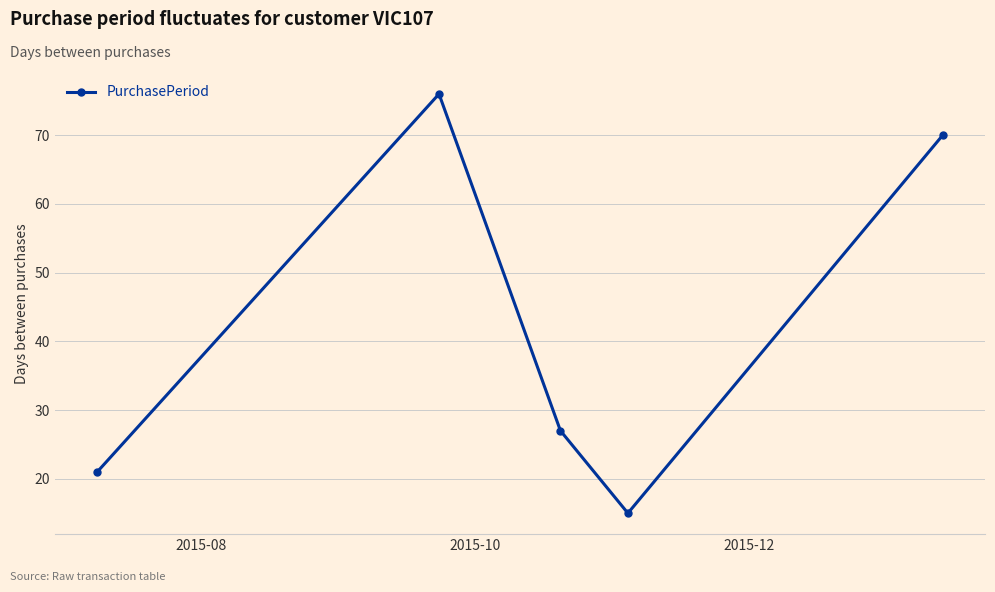

How many interior local valleys (lower than both neighbors) does the data have?

1